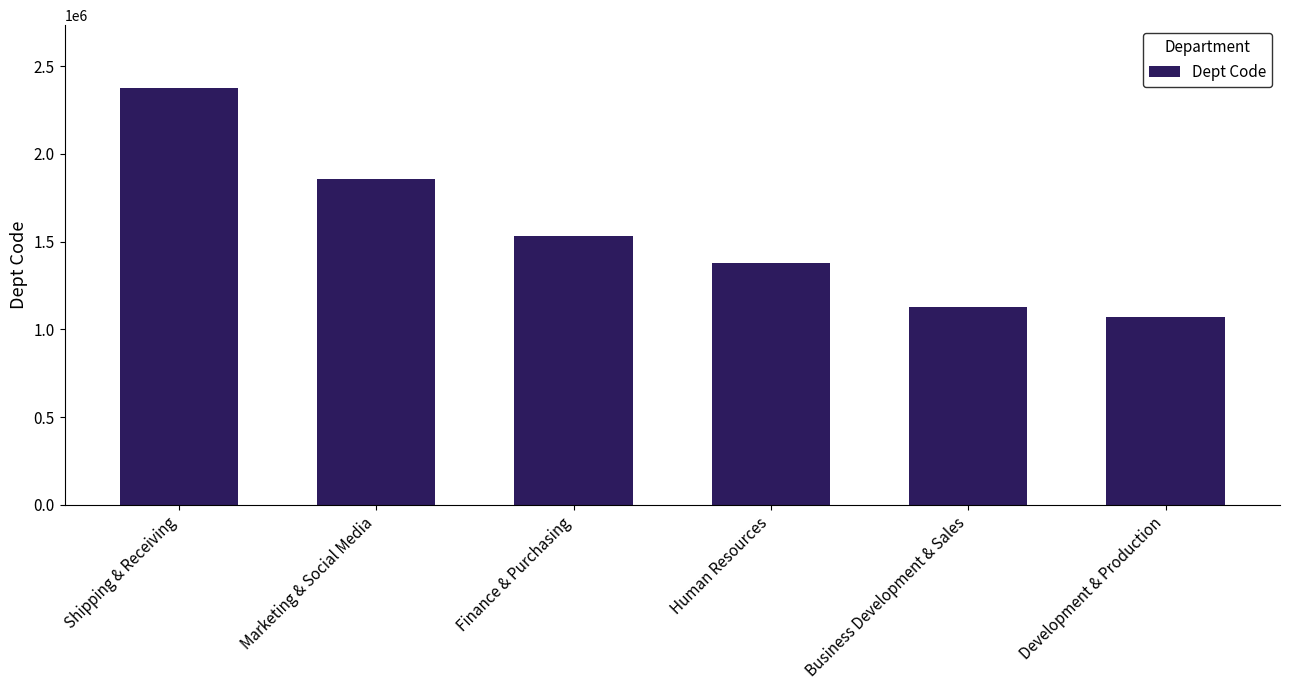

What is the difference between the maximum and second lowest values?

1248403